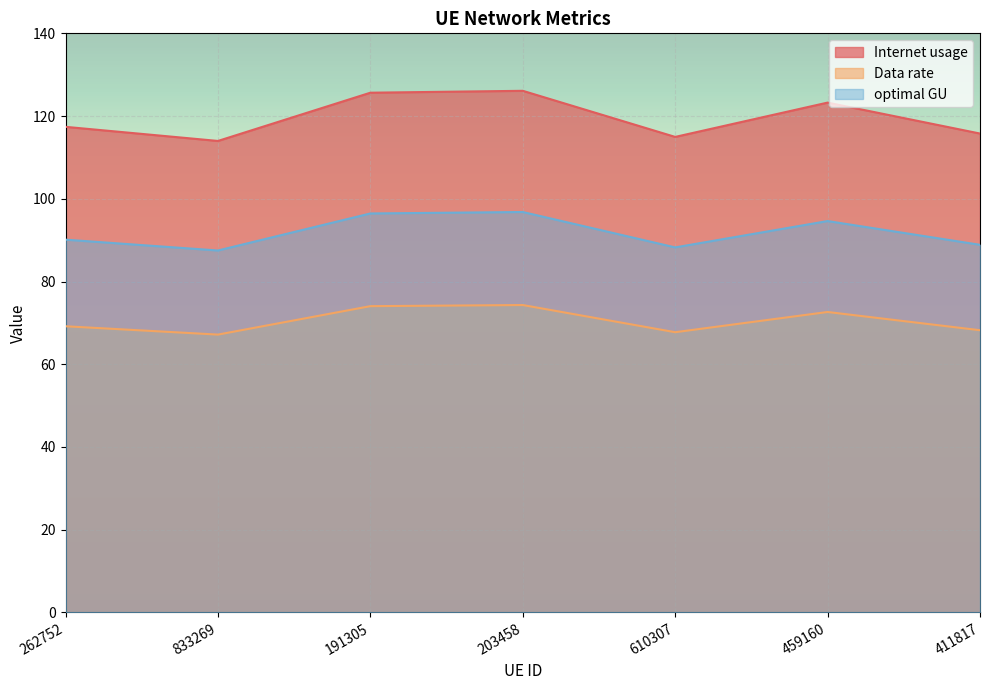

How many values in the Data rate series are below 69?

3